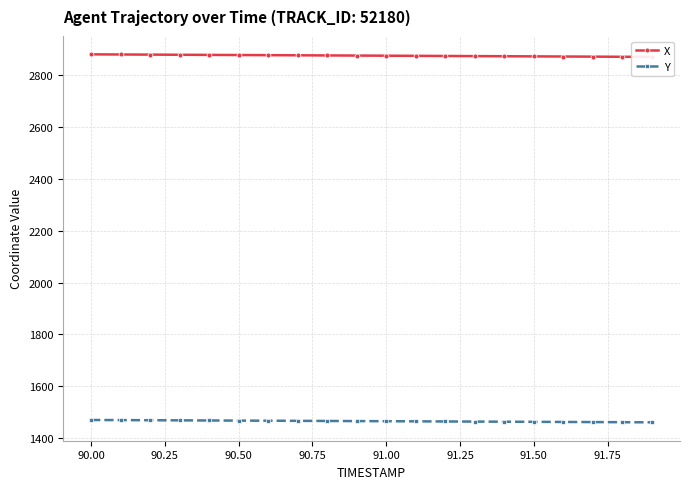

What is the minimum value for Y?

1460.4